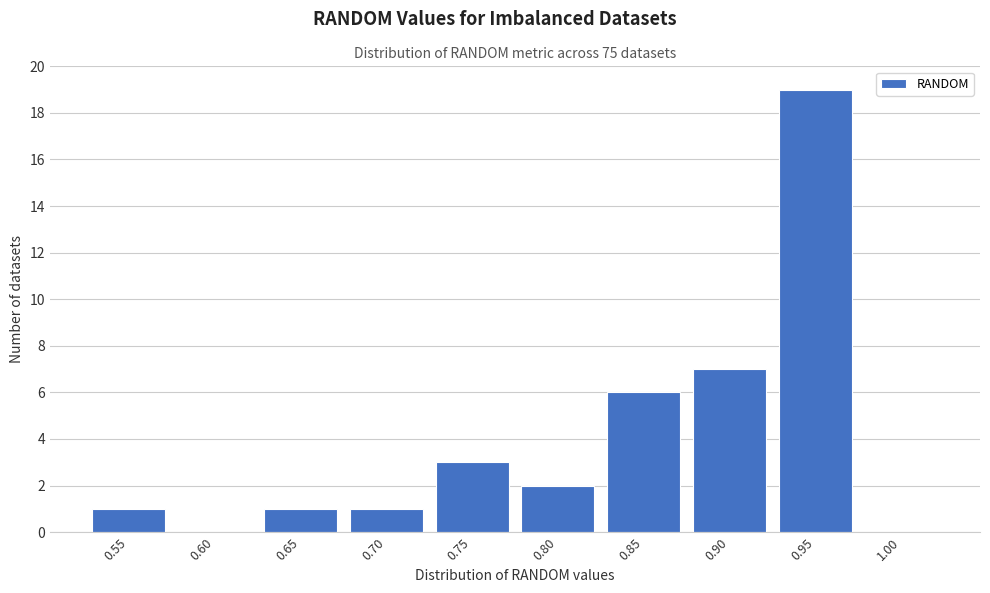

Reading right to left, transcribe all the data shown in this chart.

1.00=0	0.95=19	0.90=7	0.85=6	0.80=2	0.75=3	0.70=1	0.65=1	0.60=0	0.55=1